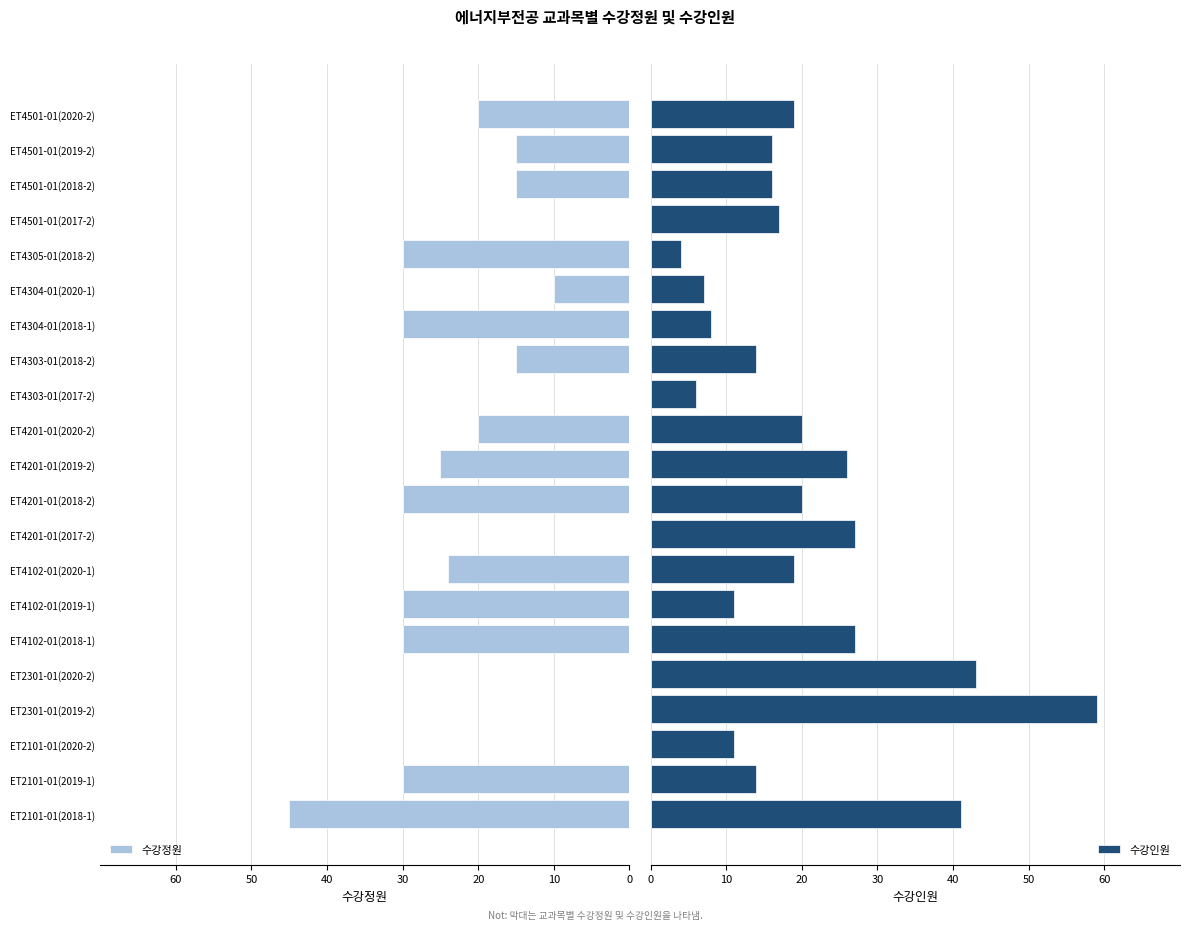

Which series has the largest total across all categories?

수강인원